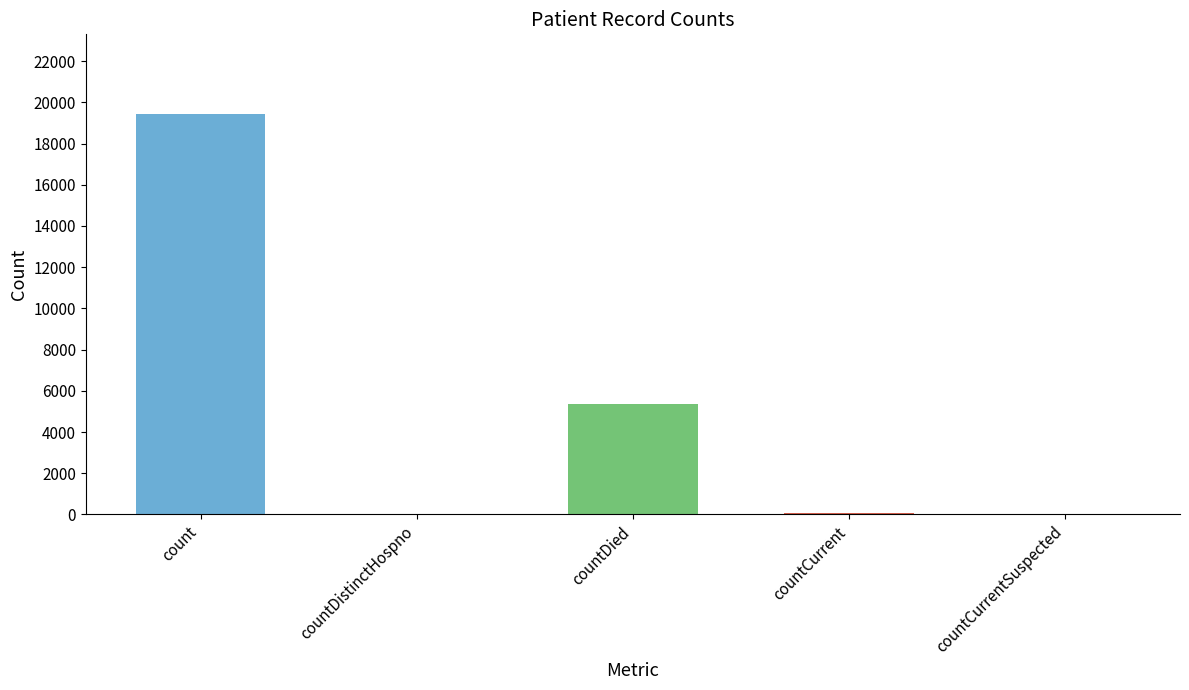

Count the number of data series in this chart.

1